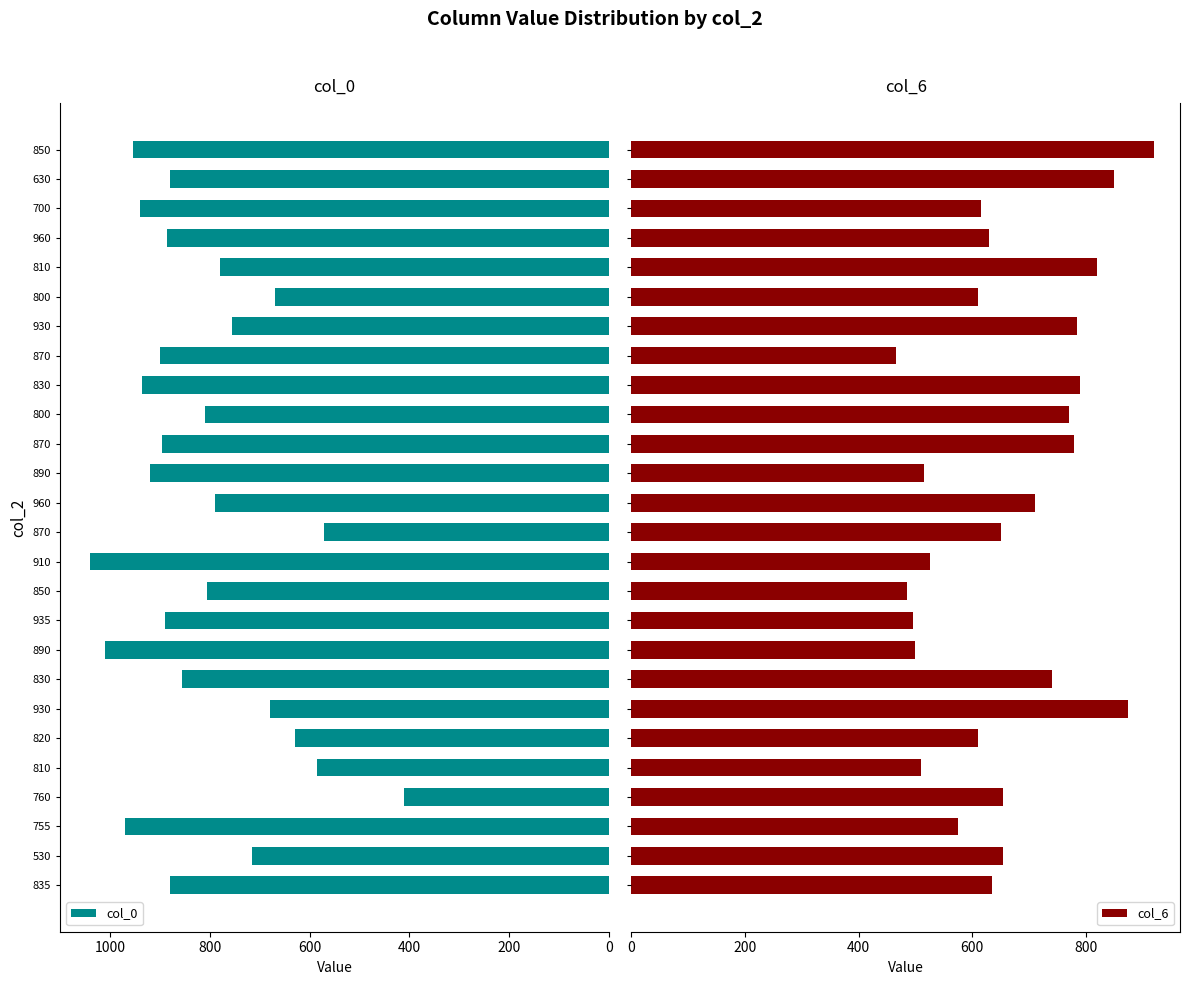

Does the chart contain stacked bars?

No